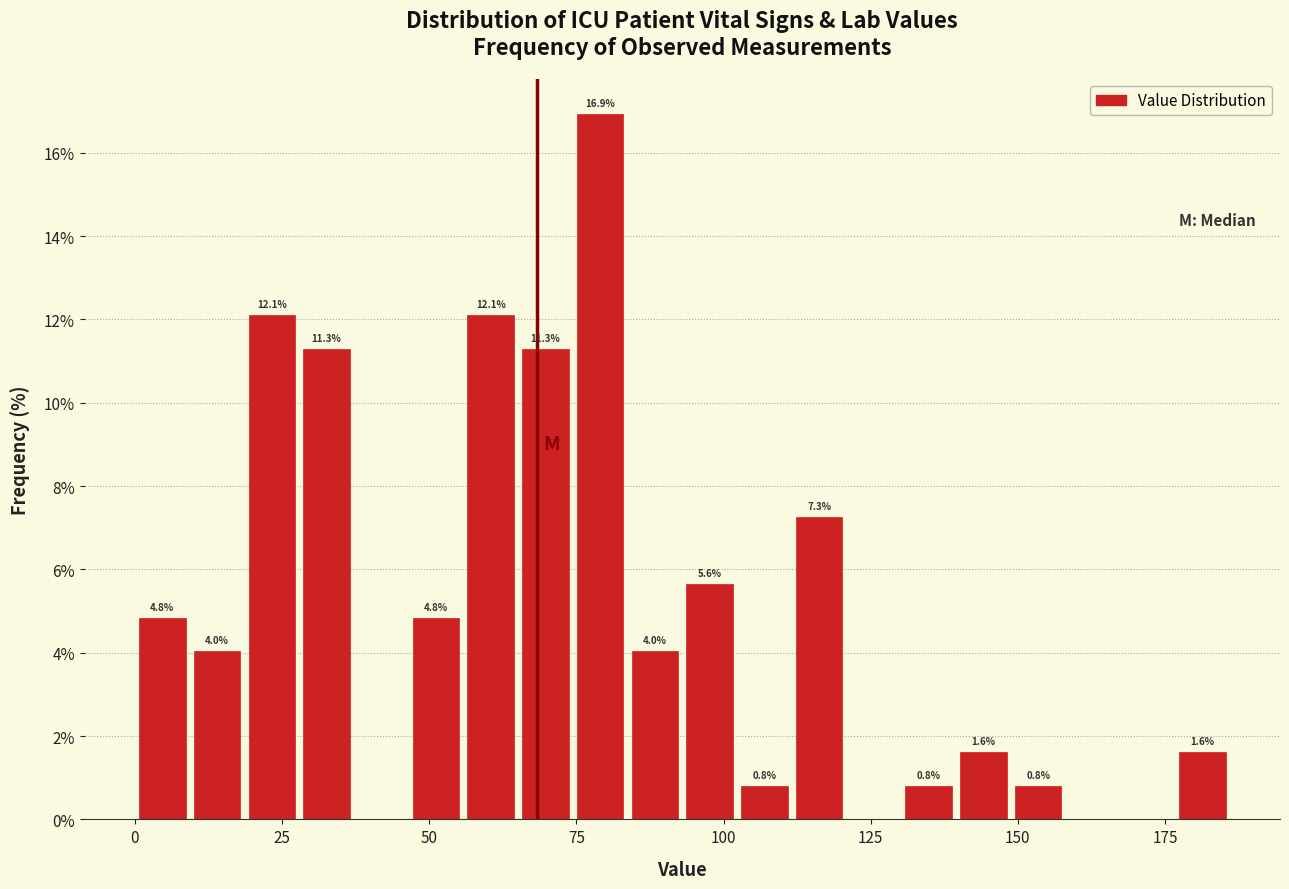

Read against the x-axis, roughly where is the centre of the tallest bar?

80